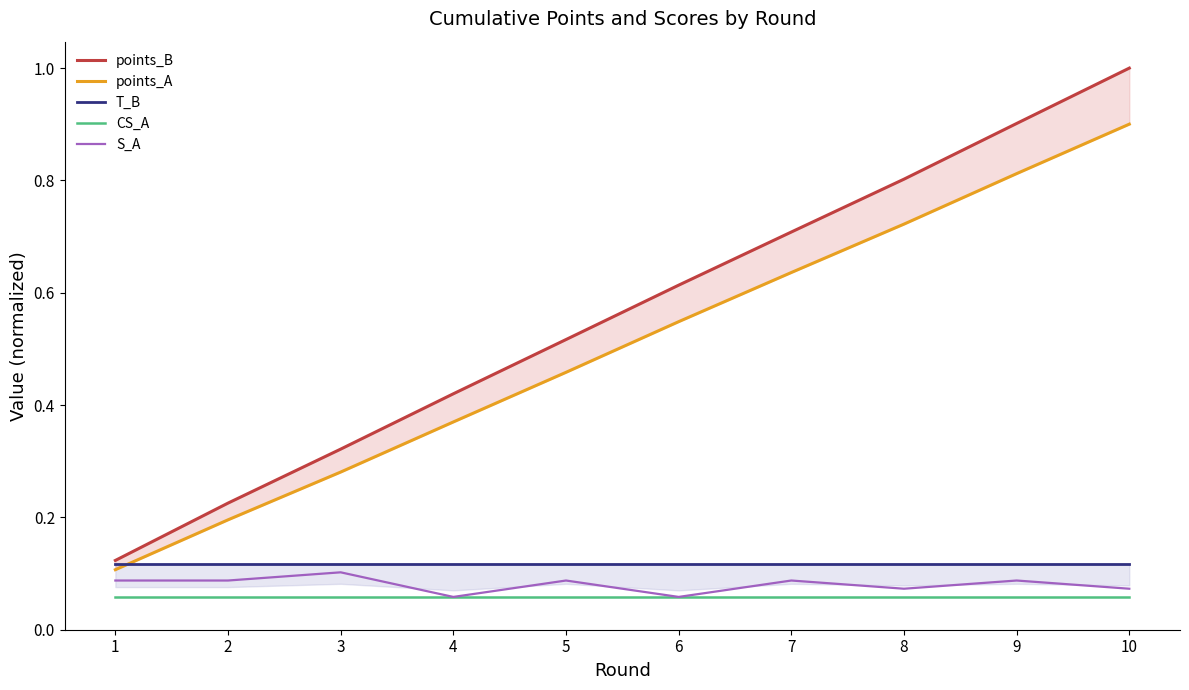

Rank the series by their maximum value, from lowest to highest.

CS_A, S_A, T_B, points_A, points_B